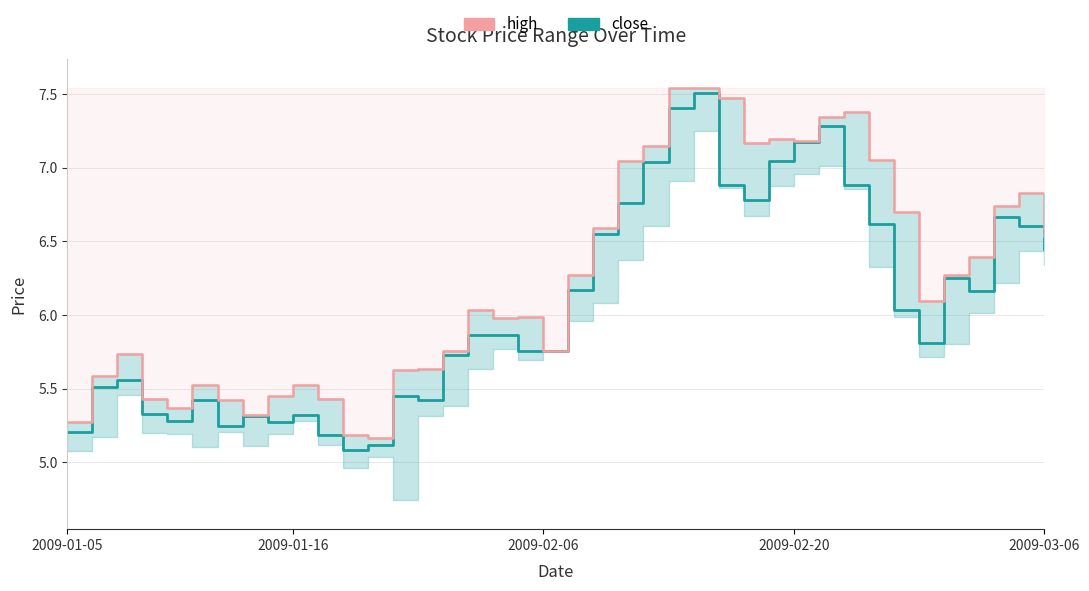

The value of close at 2009-02-20 is 12.2. True or false?

False